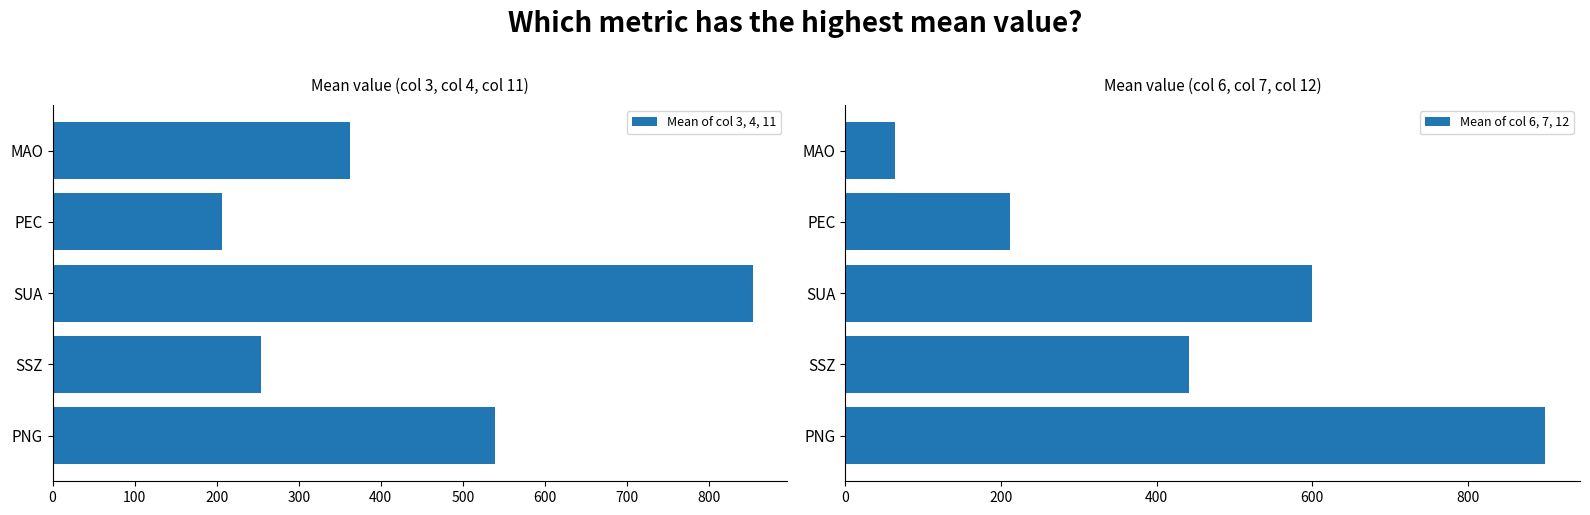

What are all the series names shown in the legend?

Mean of col 3, 4, 11, Mean of col 6, 7, 12